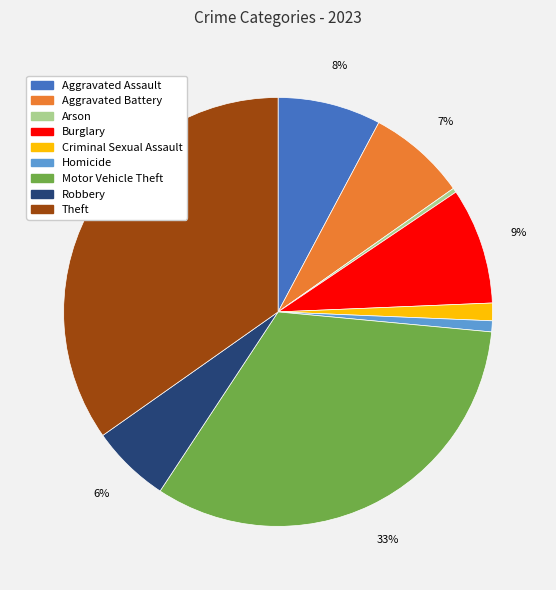

To the nearest percent, what is the combined percentage of Burglary and Theft?

44%